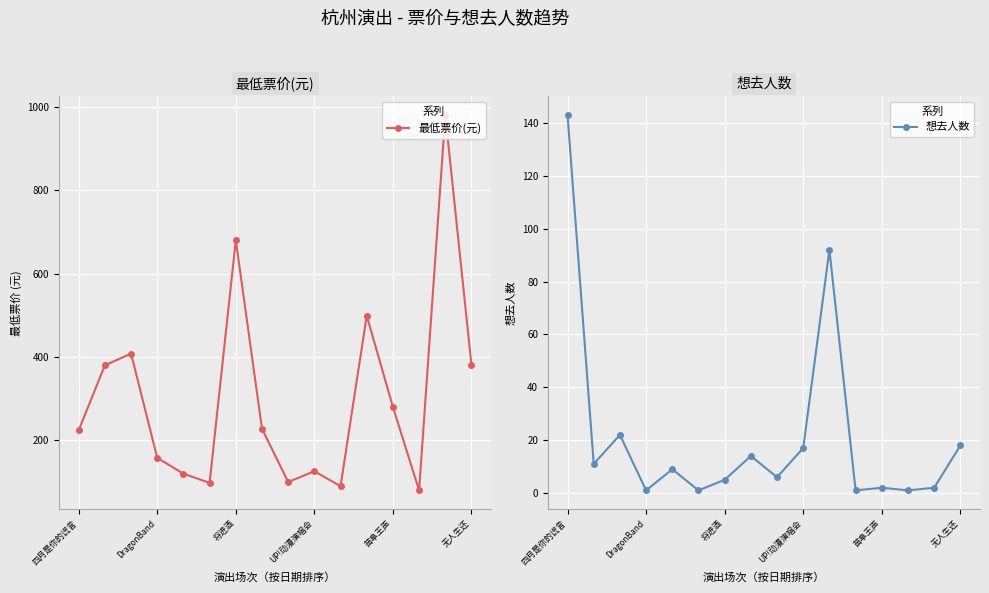

What is the minimum value for 最低票价(元)?

80